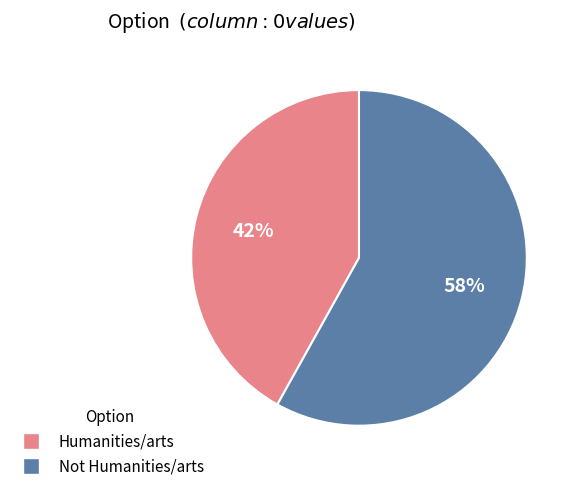

Is it true that Not Humanities/arts is 58% of the pie?

True